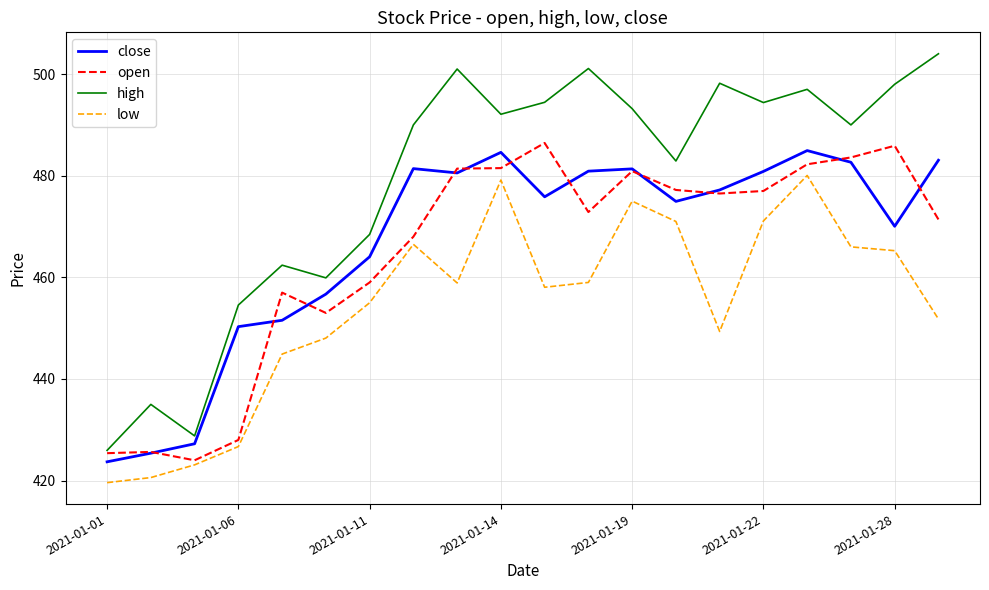

Which series has the largest range (max minus min)?

high